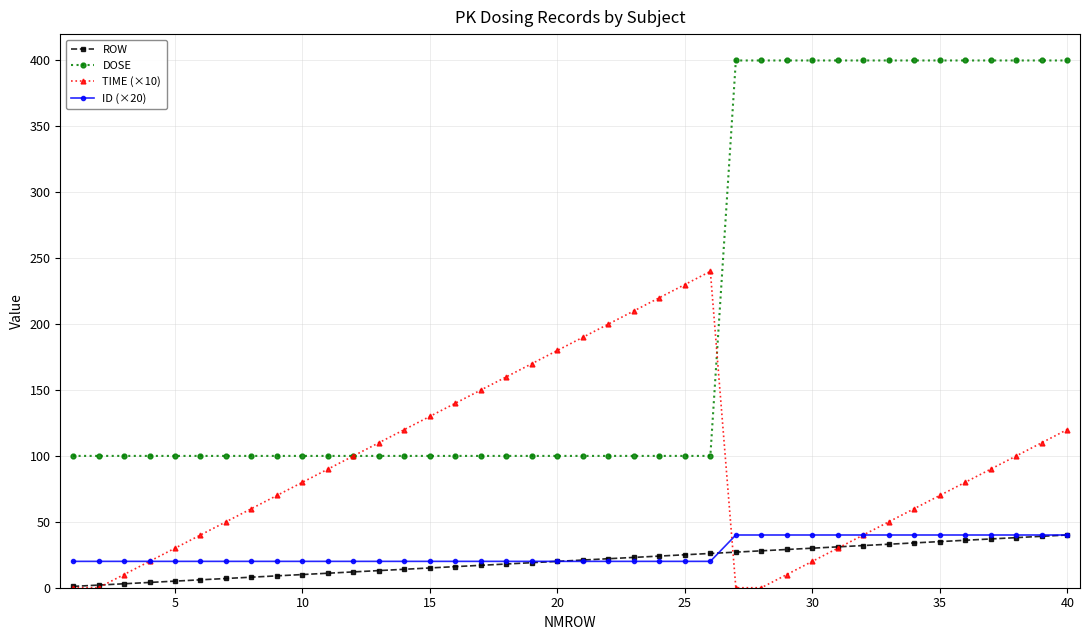

What is the difference between the maximum and second lowest values in the ID (×20) series?

20